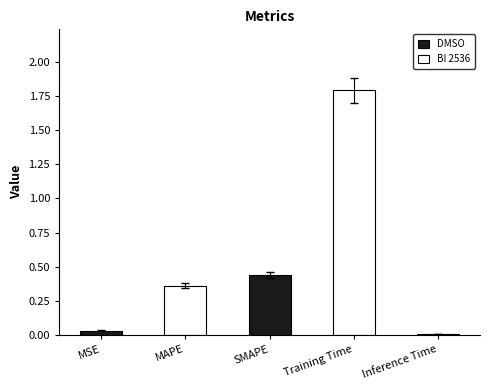

What is the sum of all values?

2.6